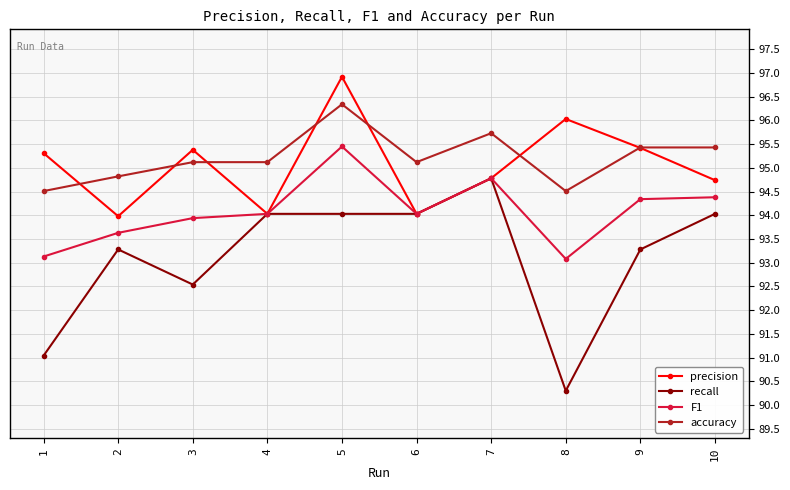

At 2, list the series in order from largest to smallest.

accuracy, precision, F1, recall